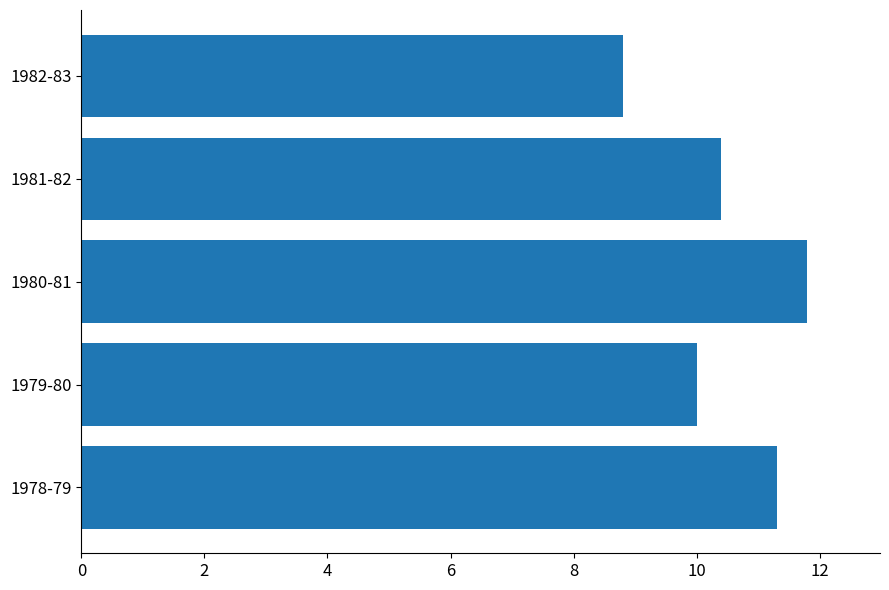

Are the bars grouped side by side (vs. stacked)?

No